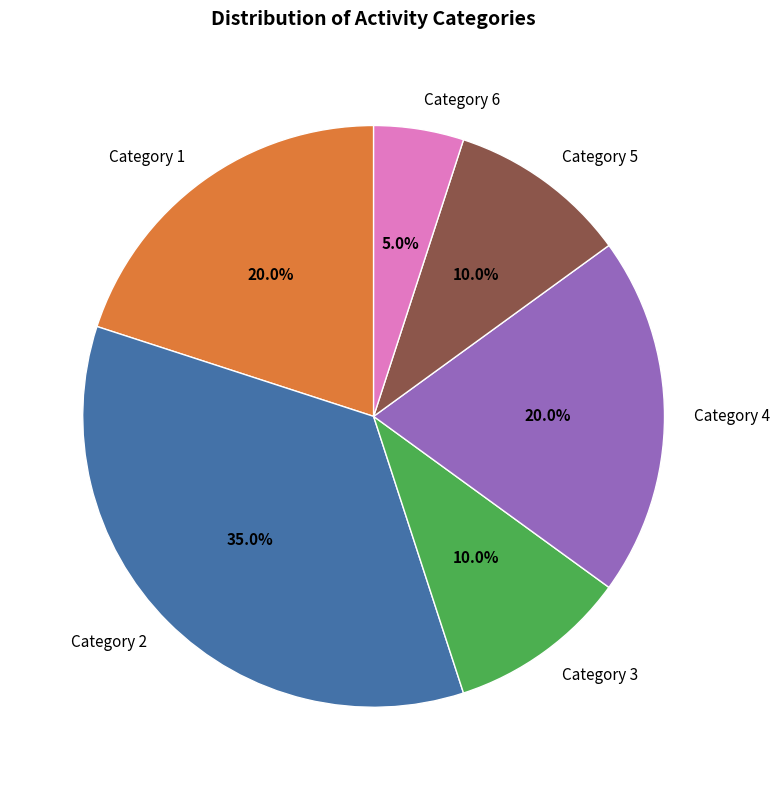

How much of the chart is everything except Category 4?

80.0%